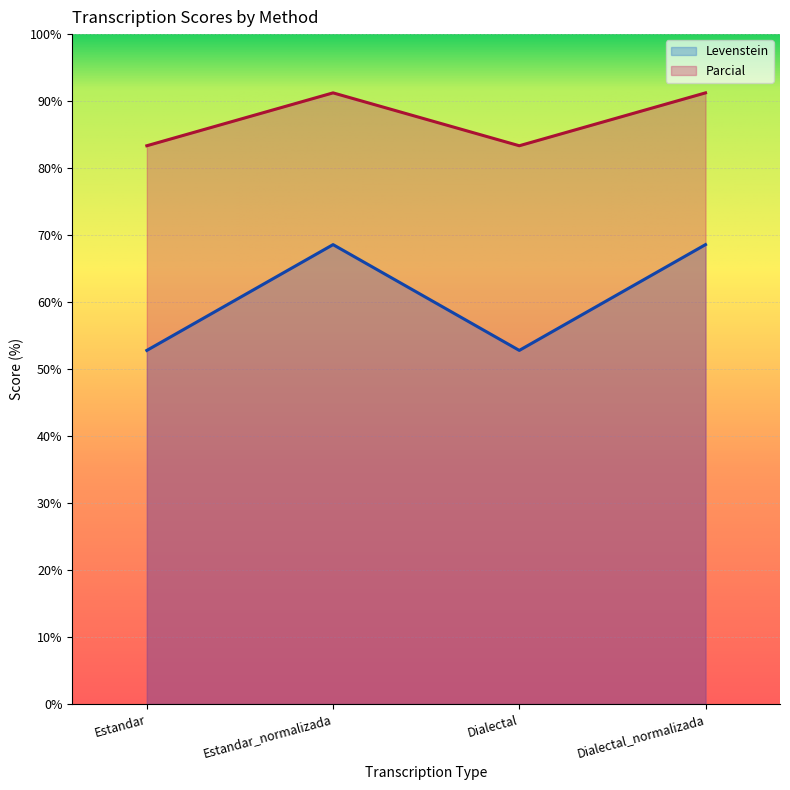

What are all the series names shown in the legend?

Levenstein, Parcial